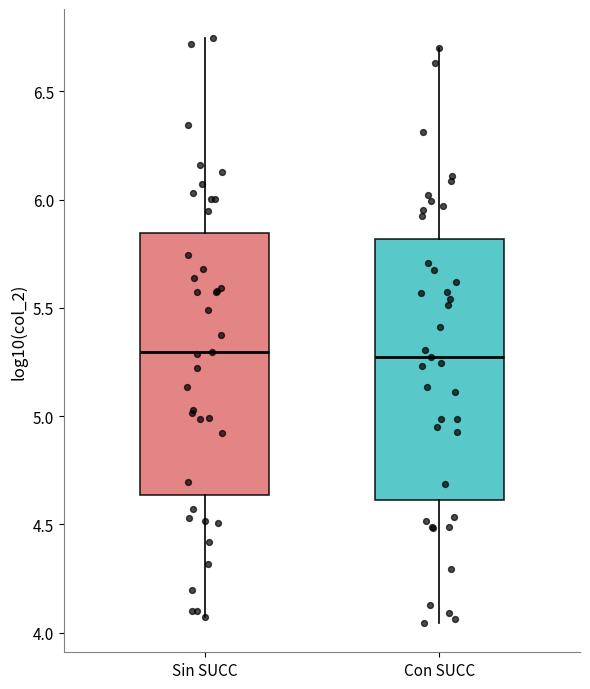

Reading left to right, transcribe this box plot: for each box, give where its median line is, the range the box spans, and where its two whiskers end, as read against the y-axis. The values are not printed on the chart, so give them approximately, as read against the axis.

Sin SUCC: median 5.30, box 4.65 to 5.85, whiskers 4.05 to 6.75
Con SUCC: median 5.25, box 4.60 to 5.80, whiskers 4.05 to 6.70